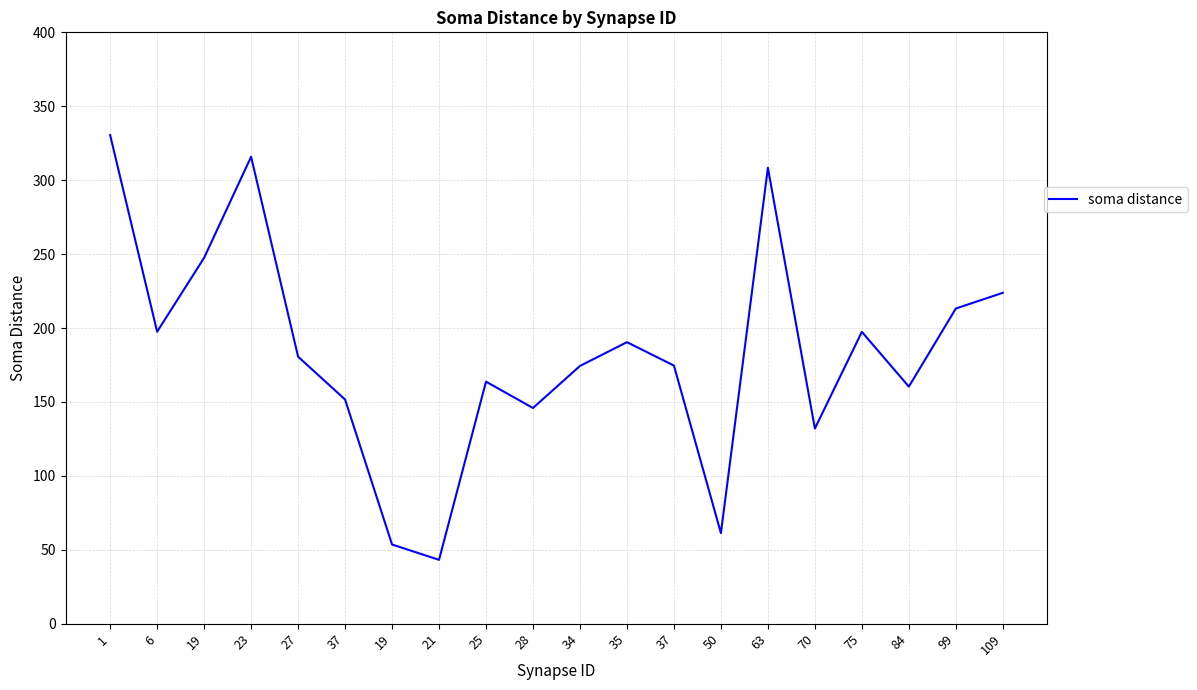

How many lines are shown in the chart?

1